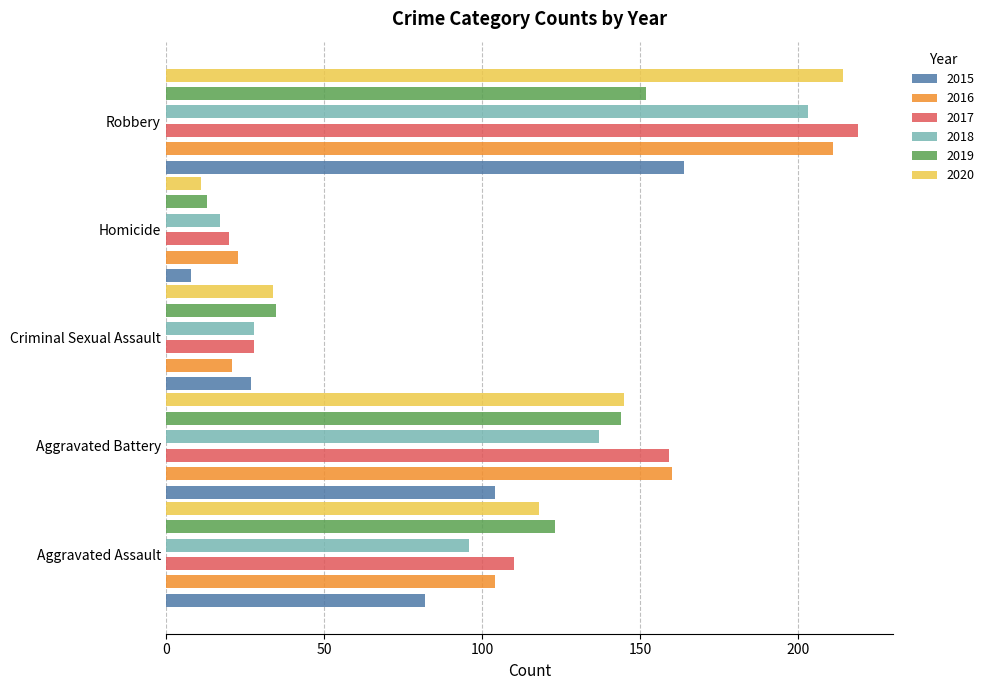

Is it true that 2017 equals 110 at Aggravated Assault?

True